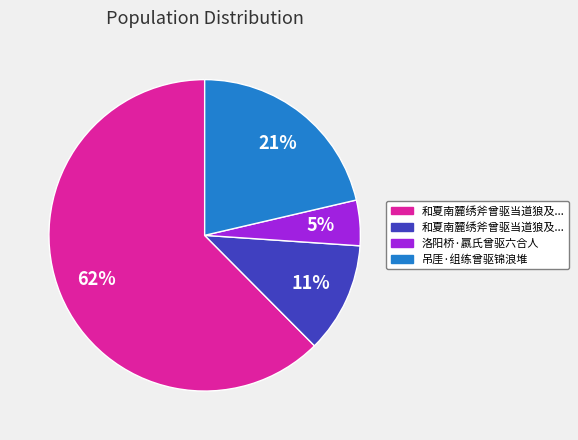

To the nearest percent, what is the average slice percentage?

25%